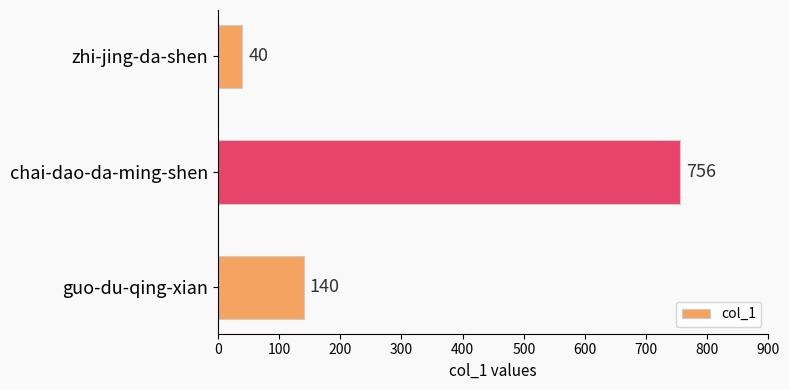

How many values are between 40 and 756?

3